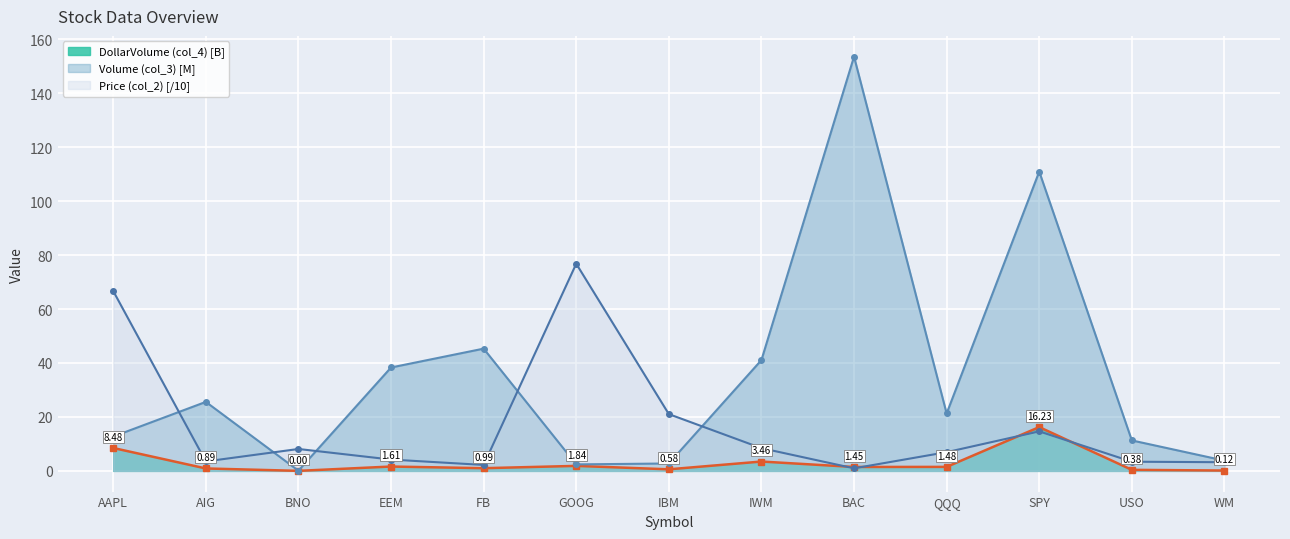

Rank the categories by DollarVolume (col_4) value from highest to lowest.

SPY, AAPL, IWM, GOOG, EEM, QQQ, BAC, FB, AIG, IBM, USO, WM, BNO